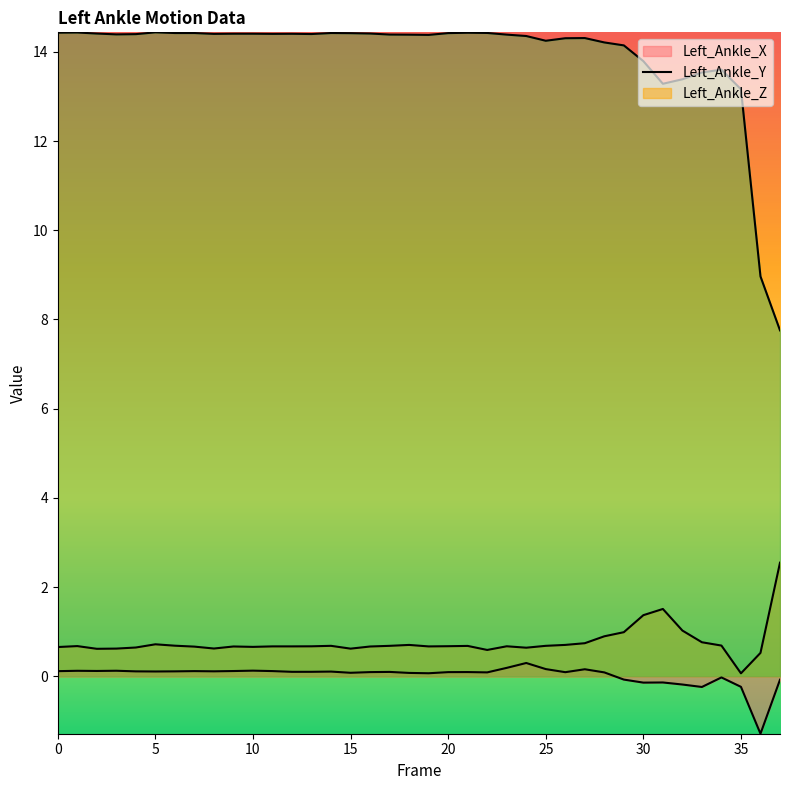

At which label is Left_Ankle_X closest to 0?

34